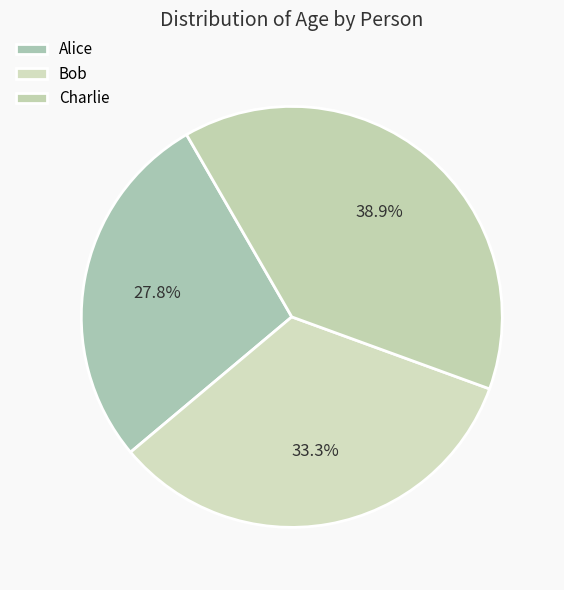

Approximately how many times larger is the value at Alice compared to Bob?

0.8